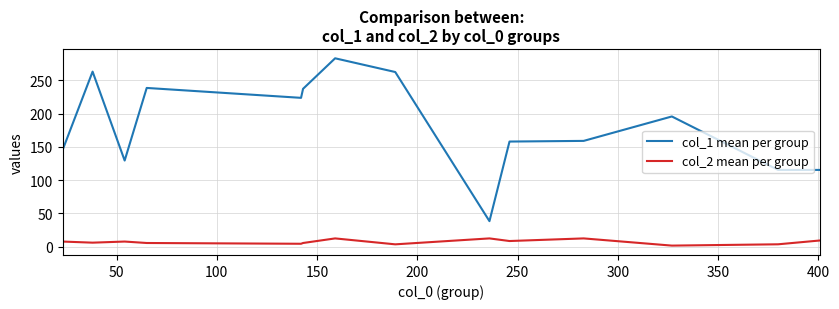

What is the difference between the second highest and minimum values in the col_2 mean per group series?

10.8